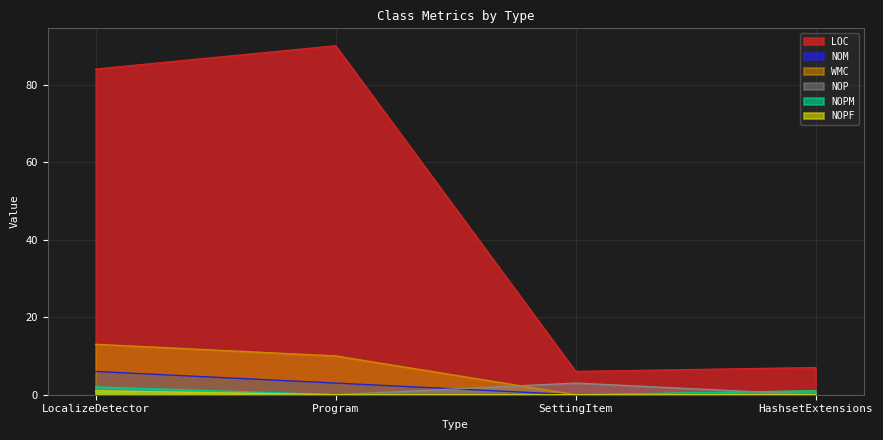

At which category does the chart reach its peak across all series?

Program